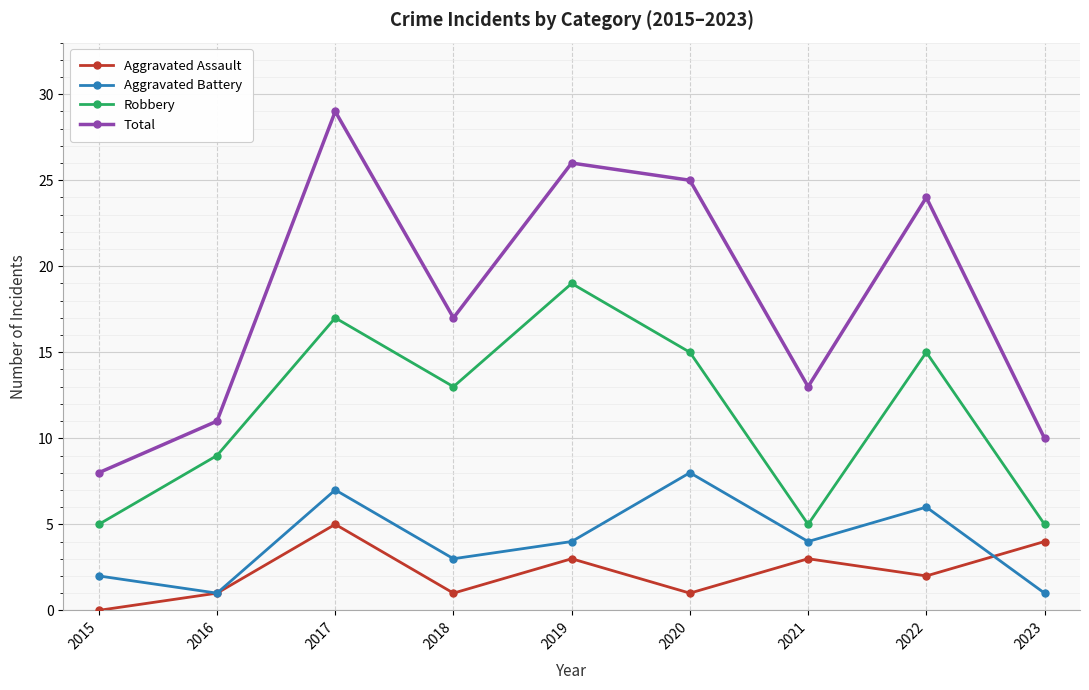

At how many categories does at least one series exceed 19?

4